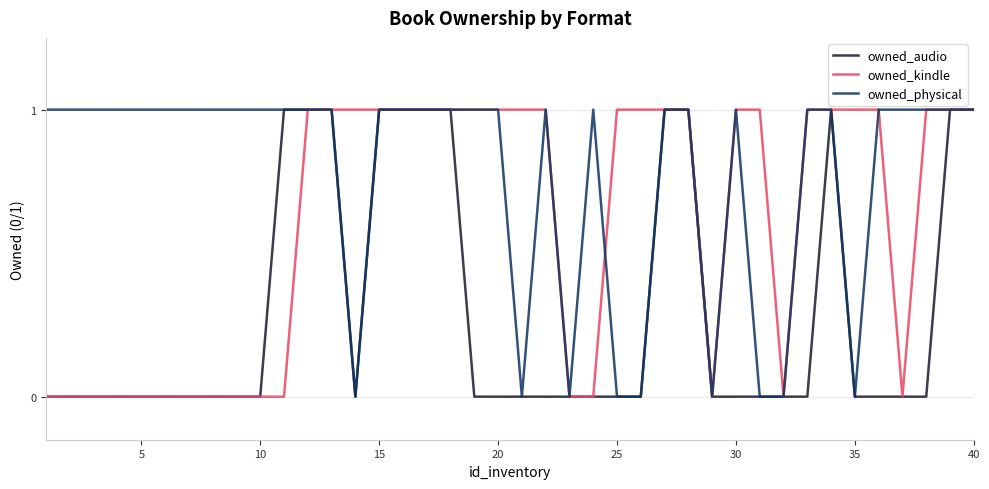

List the series in order of their overall mean, highest first.

owned_physical, owned_kindle, owned_audio